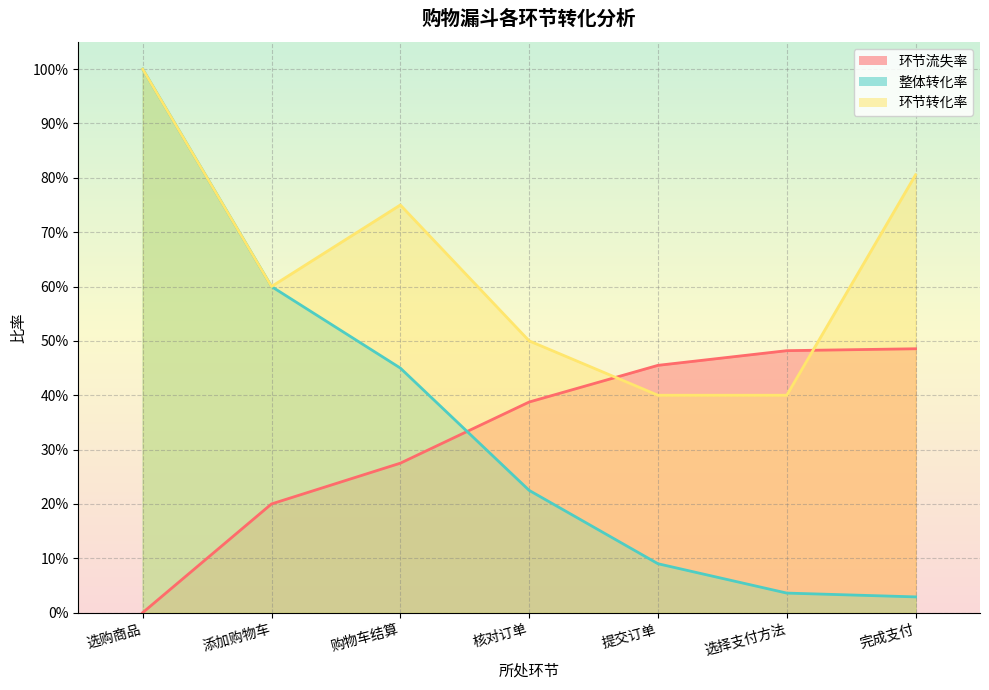

Where do 环节转化率 and 环节流失率 first cross each other?

核对订单 and 提交订单